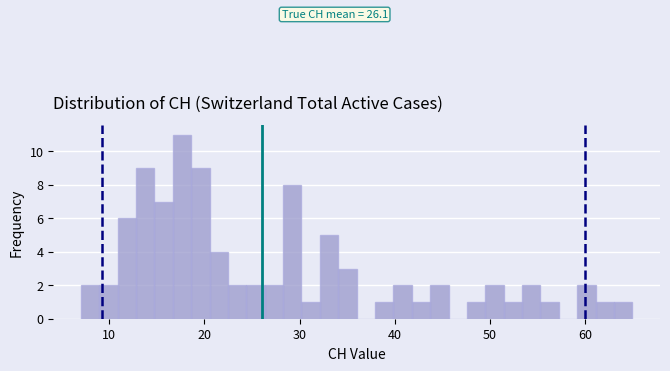

Read against the x-axis, roughly where is the centre of the tallest bar?

18